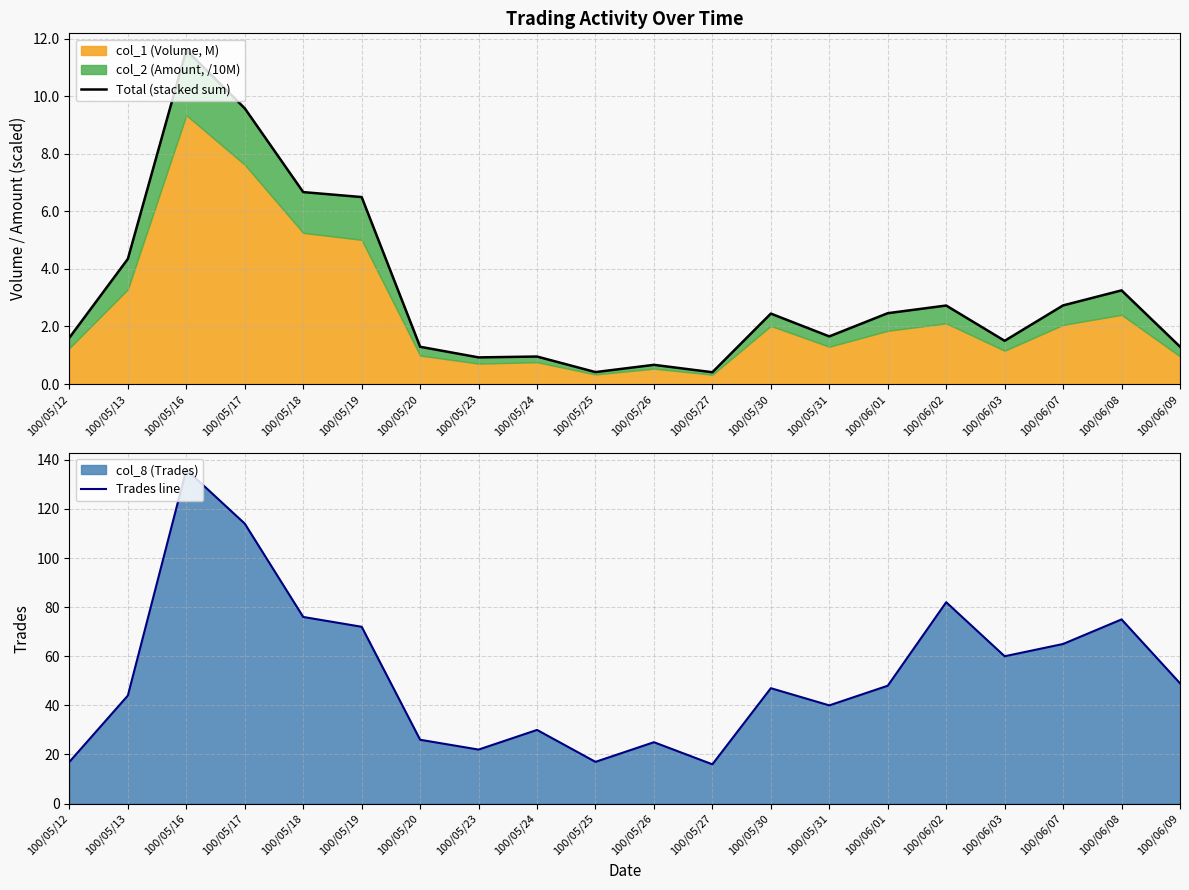

True or false: Trades line and Total (stacked sum) intersect in this chart.

False